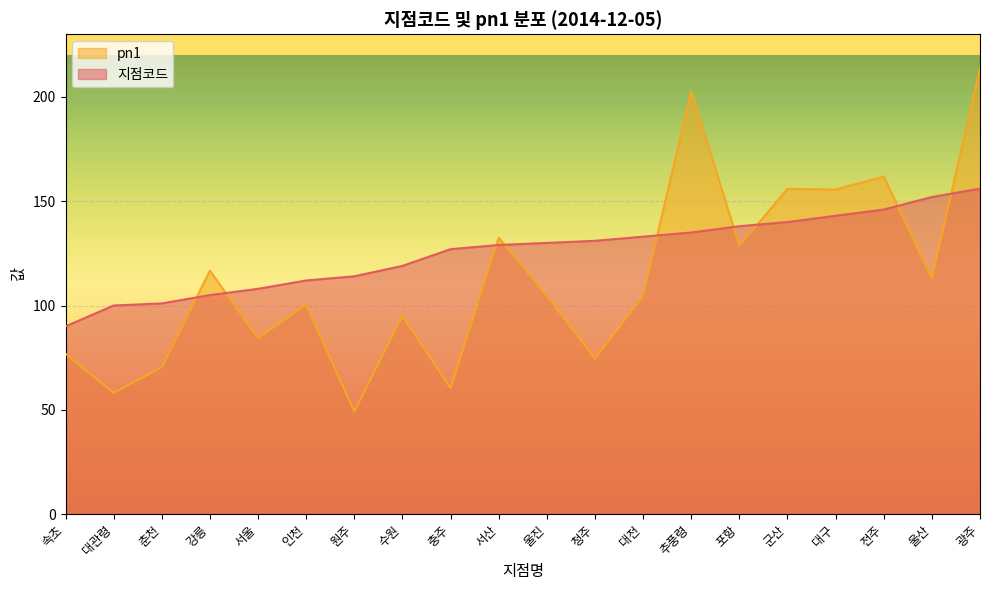

Which series has the largest total across all categories?

지점코드